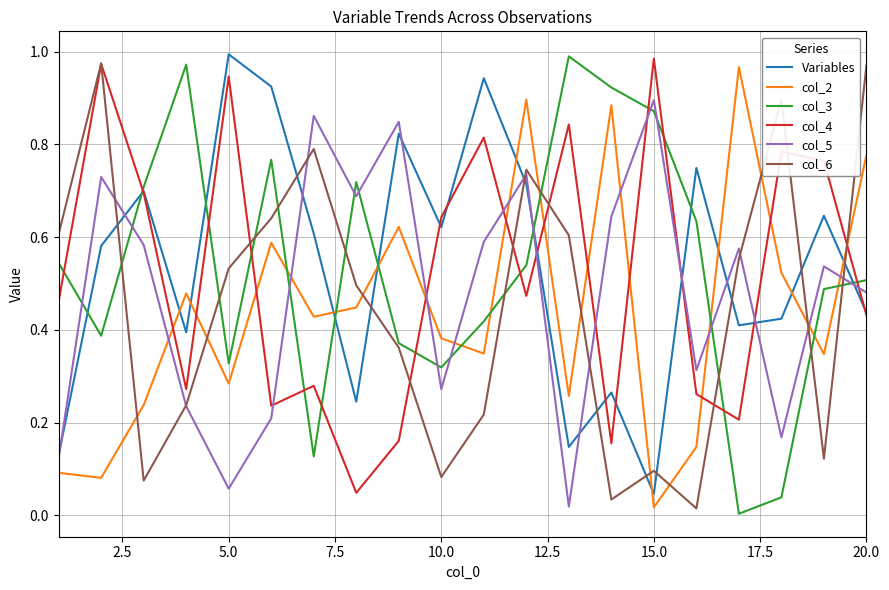

In col_3, how many points are lower than both neighbors (excluding endpoints)?

5